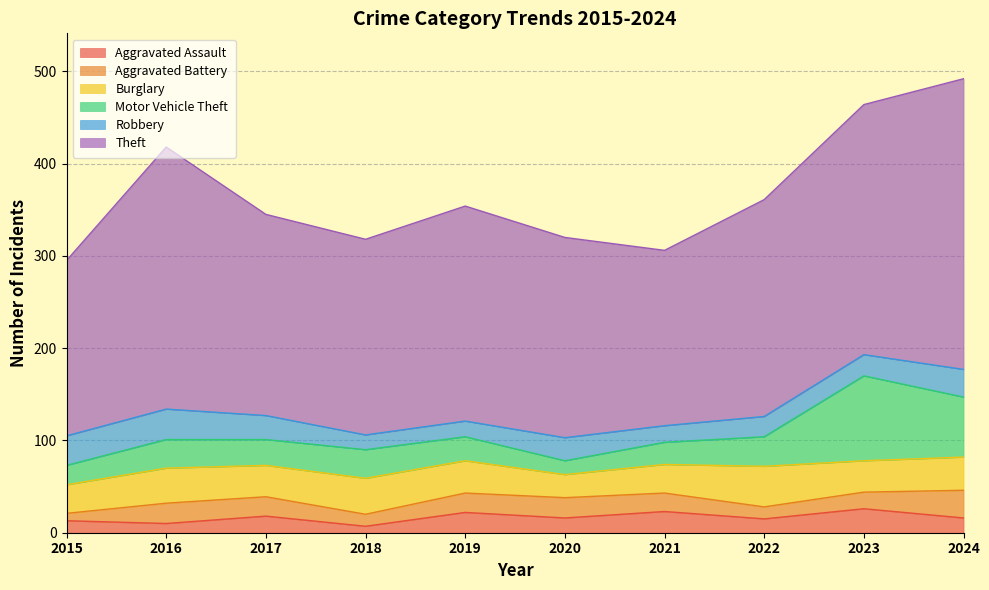

Between 2015 and 2018, which series saw the biggest shift?

Theft